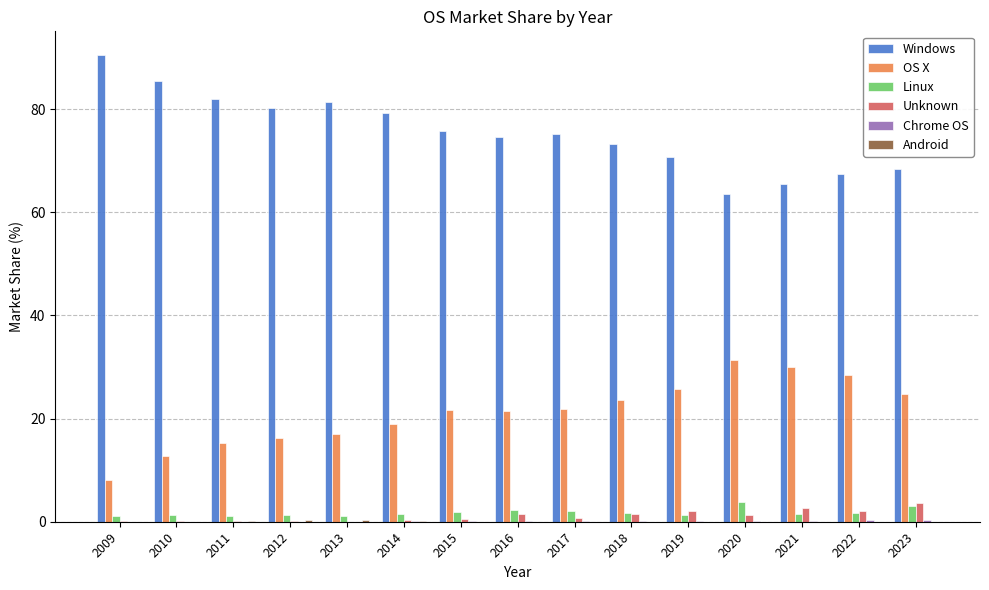

What is the sum of all Windows values?

1133.2